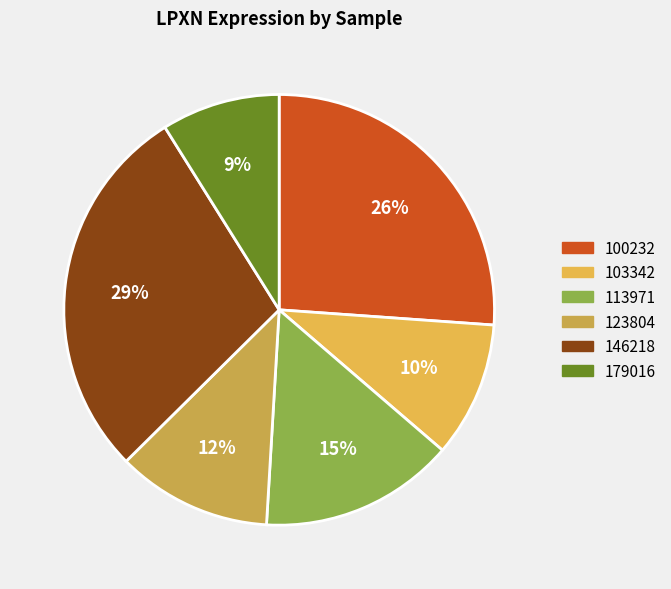

Which slice is the smallest?

179016